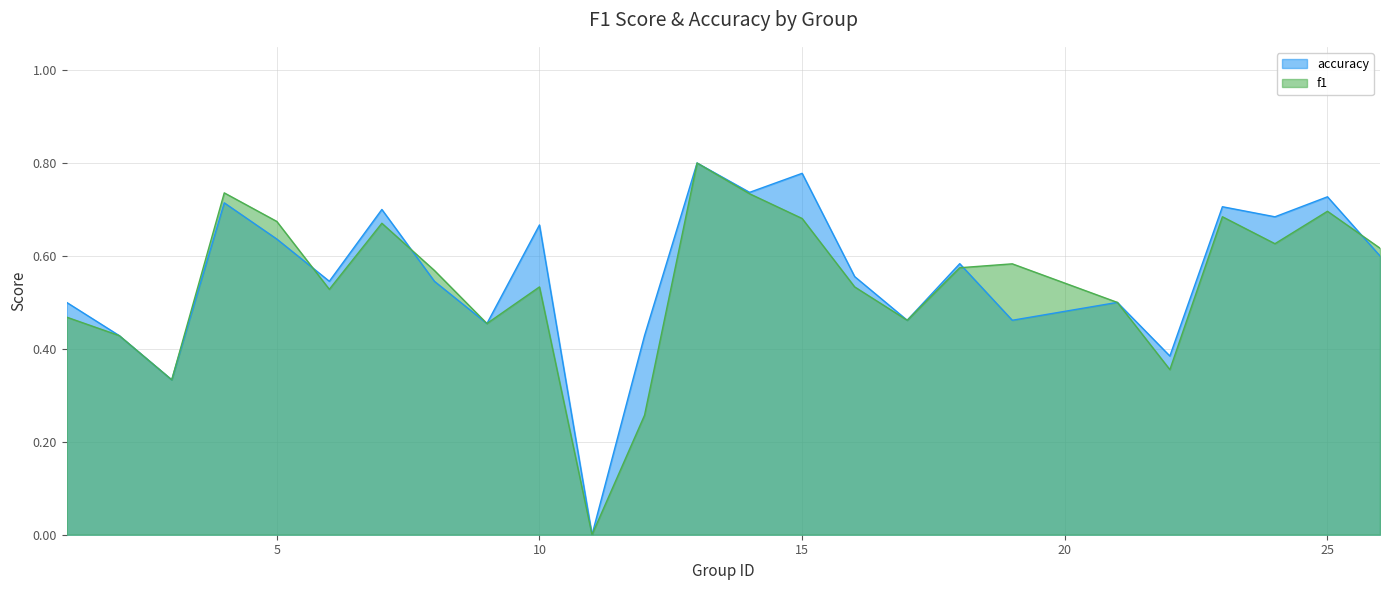

Is it true that accuracy equals 1.3 at 14?

False